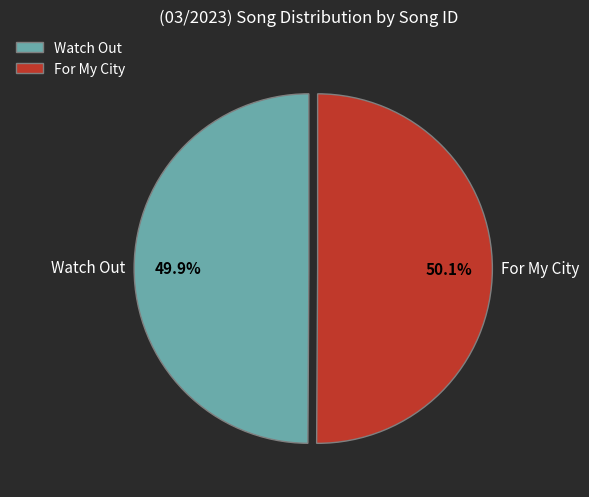

Approximately how many times larger is the value at For My City compared to Watch Out?

1.0